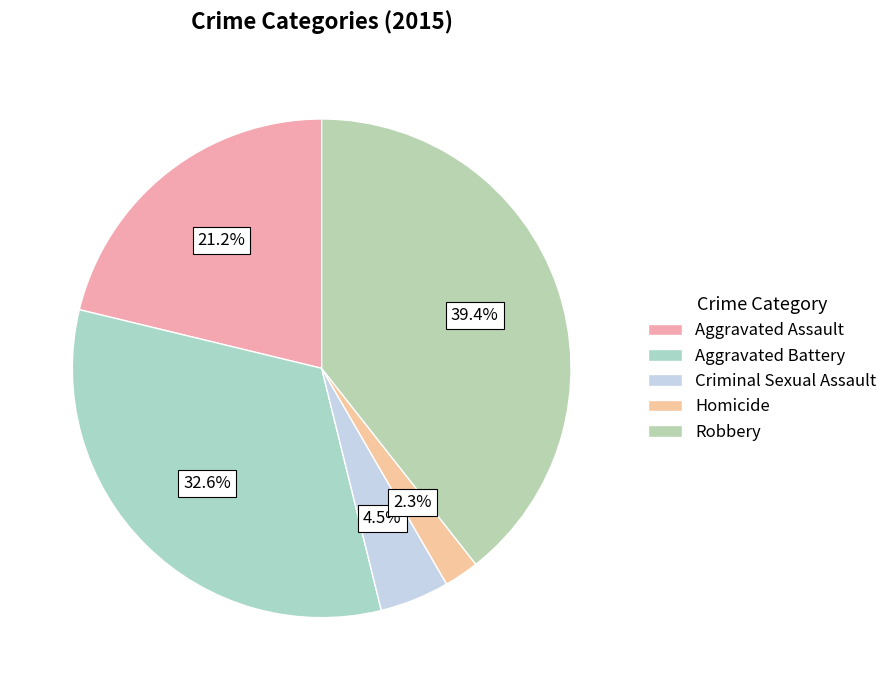

Is it true that Criminal Sexual Assault is 5% of the pie?

True